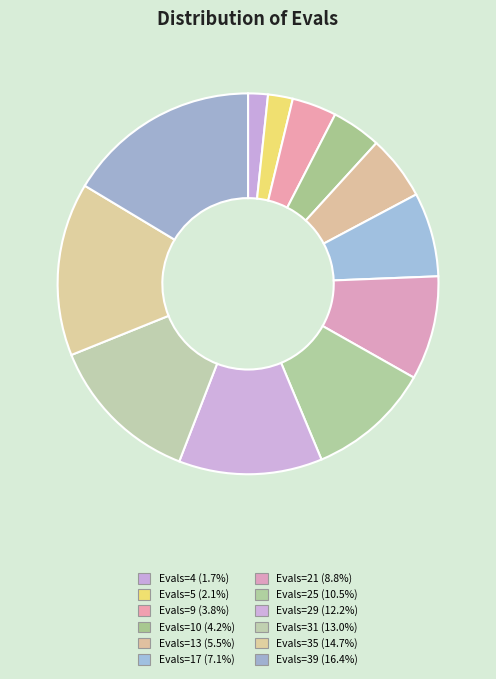

Which category has the smallest portion of the pie?

4